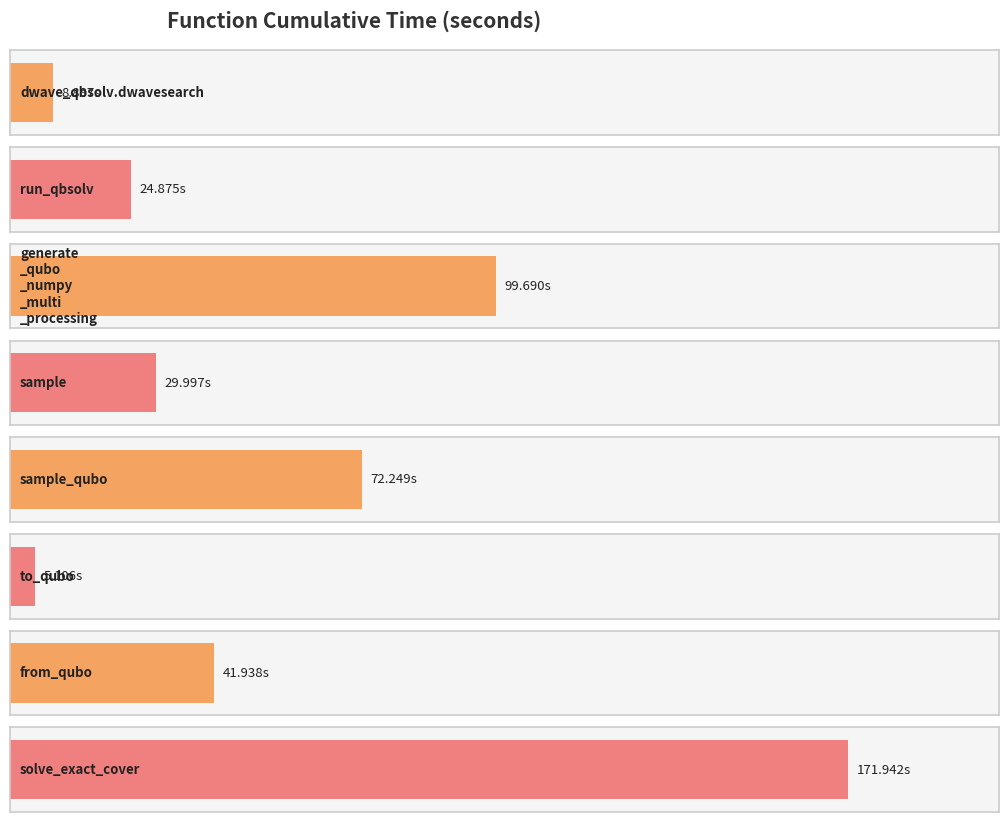

Rank the categories by value from highest to lowest.

solve_exact_cover, generate_qubo_numpy_multi_processing, sample_qubo, from_qubo, sample, dwave_qbsolv.qbsolv_binding.run_qbsolv, dwave_qbsolv.dwavesearch, to_qubo